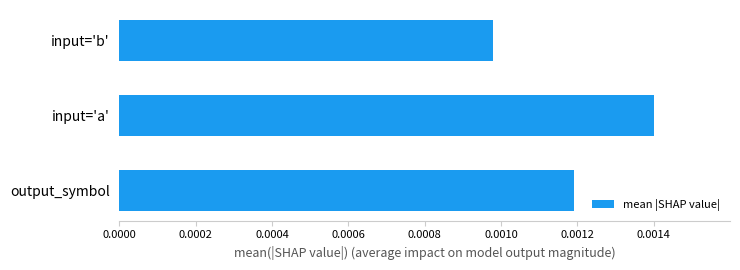

Which label corresponds to the largest value in the chart?

input='a'